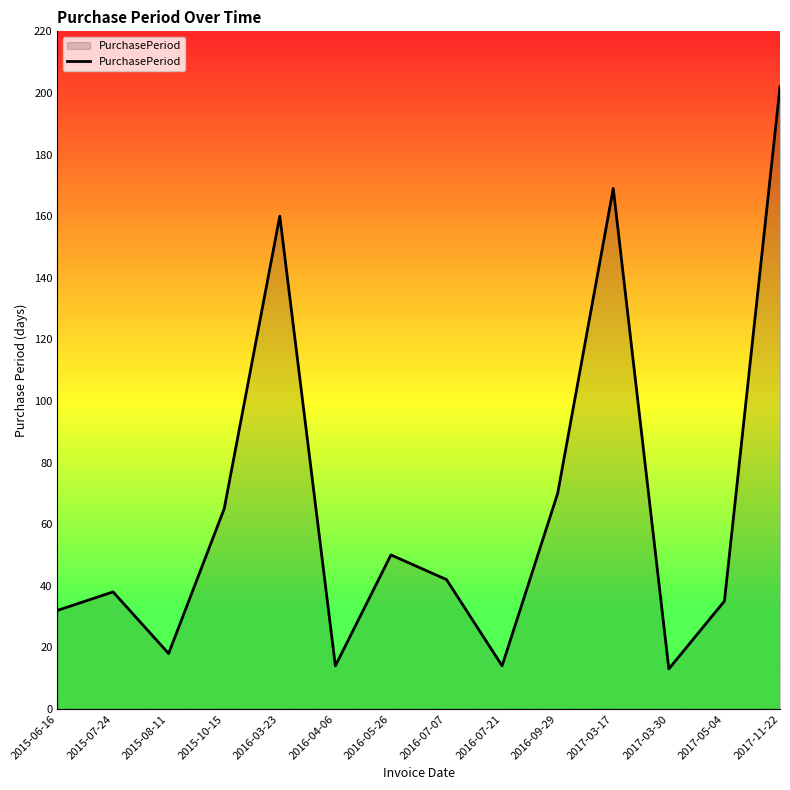

What position from the right is 2016-07-21?

6